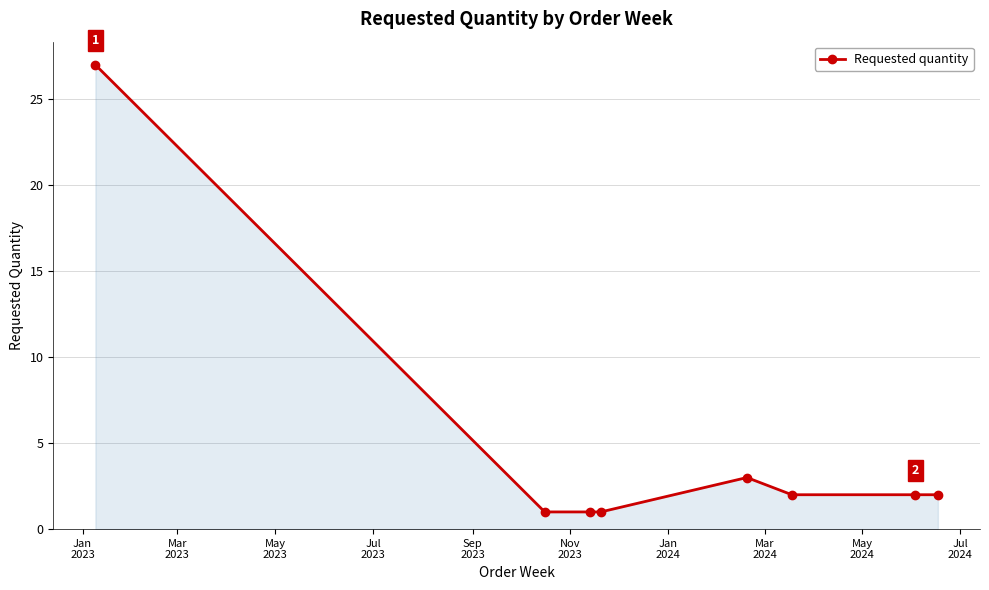

What is the sum of all values?

39